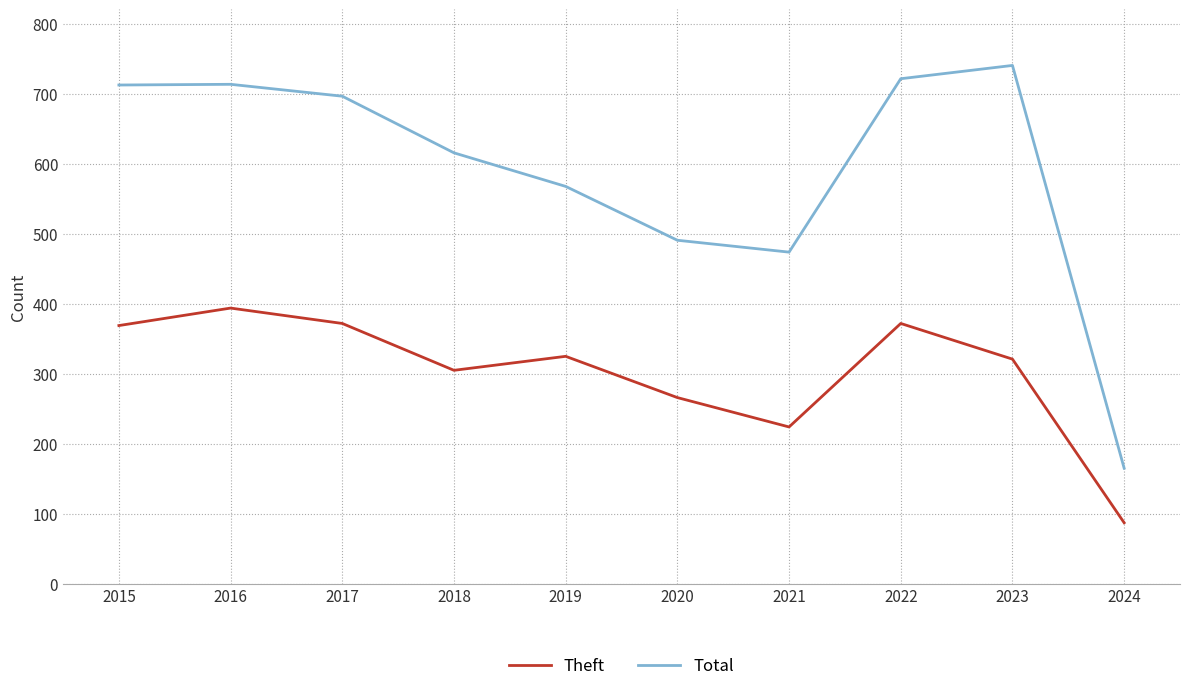

What is the difference between the highest and lowest values at 2015?

344